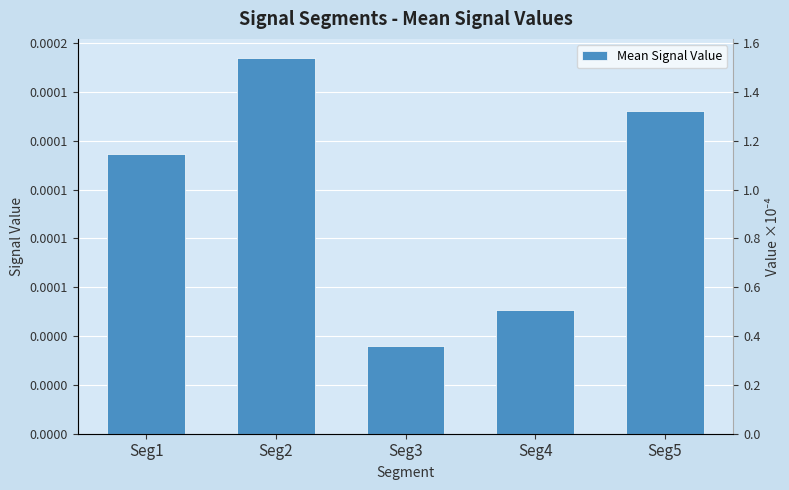

Is it true that the value at Seg3 is 0.0?

False